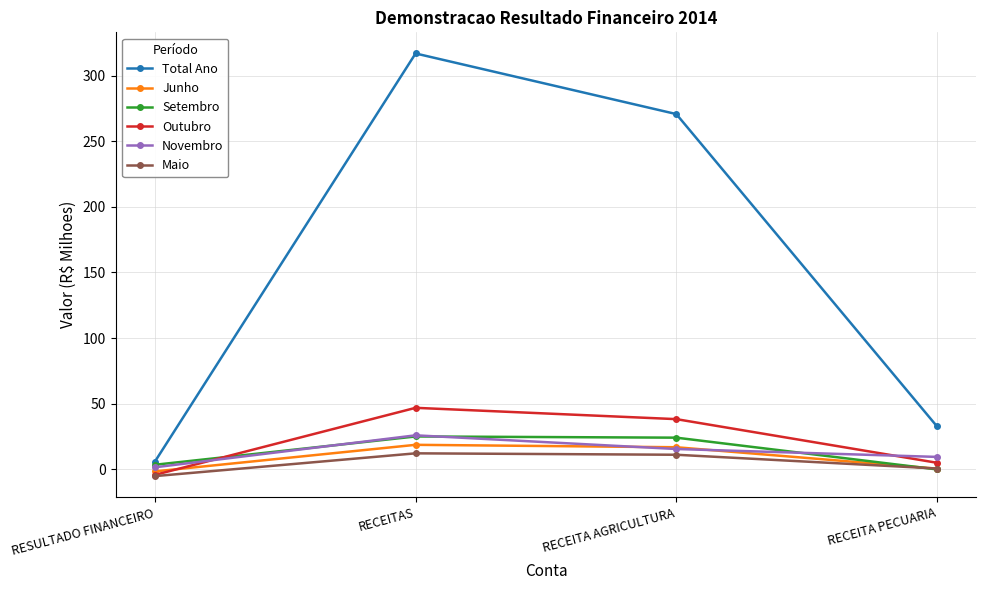

In Setembro, how many points are higher than both neighbors (excluding endpoints)?

1